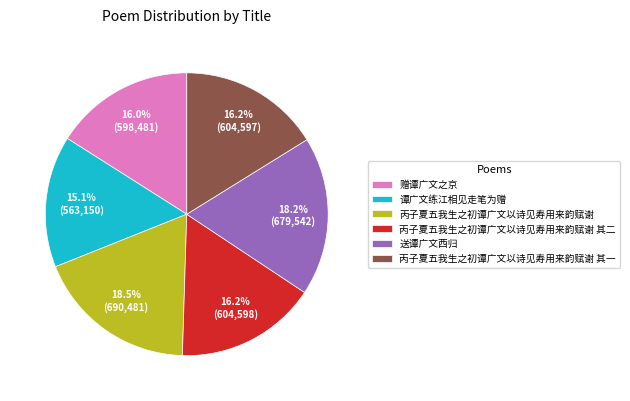

Which has a higher value, 丙子夏五我生之初谭广文以诗见寿用来韵赋谢 其一 or 丙子夏五我生之初谭广文以诗见寿用来韵赋谢?

丙子夏五我生之初谭广文以诗见寿用来韵赋谢